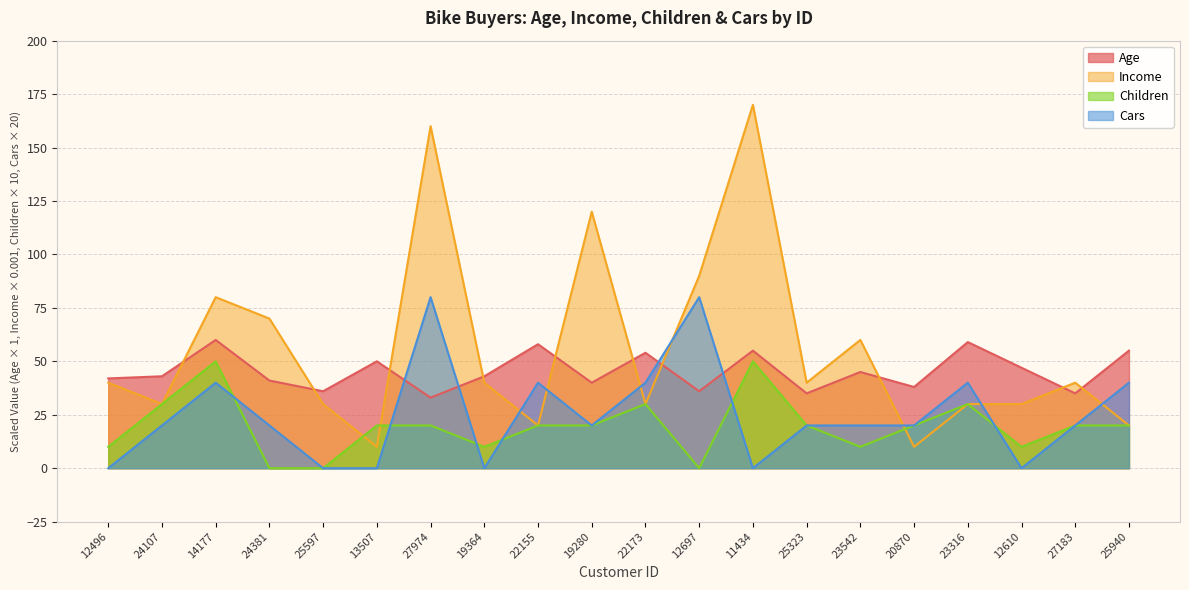

What is the difference between the maximum and minimum values in the Cars series?

80